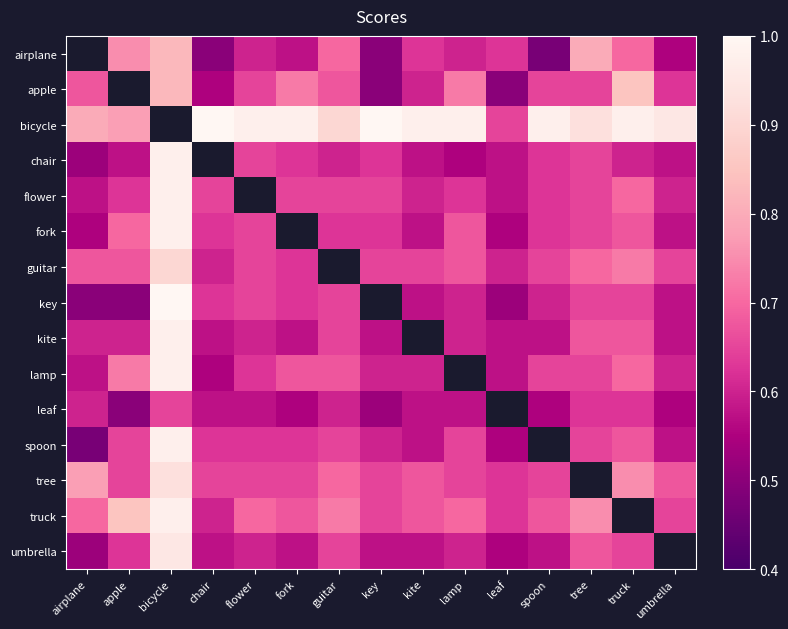

Rank the series at kite from highest to lowest value.

bicycle, kite, tree, truck, guitar, airplane, apple, flower, lamp, chair, fork, key, leaf, spoon, umbrella